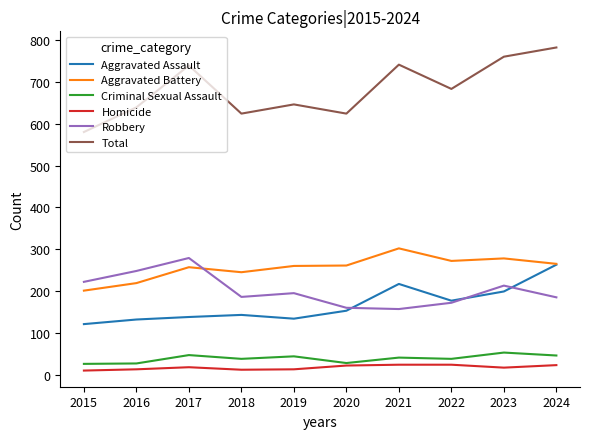

What is the total value across all series at 2019?

1292